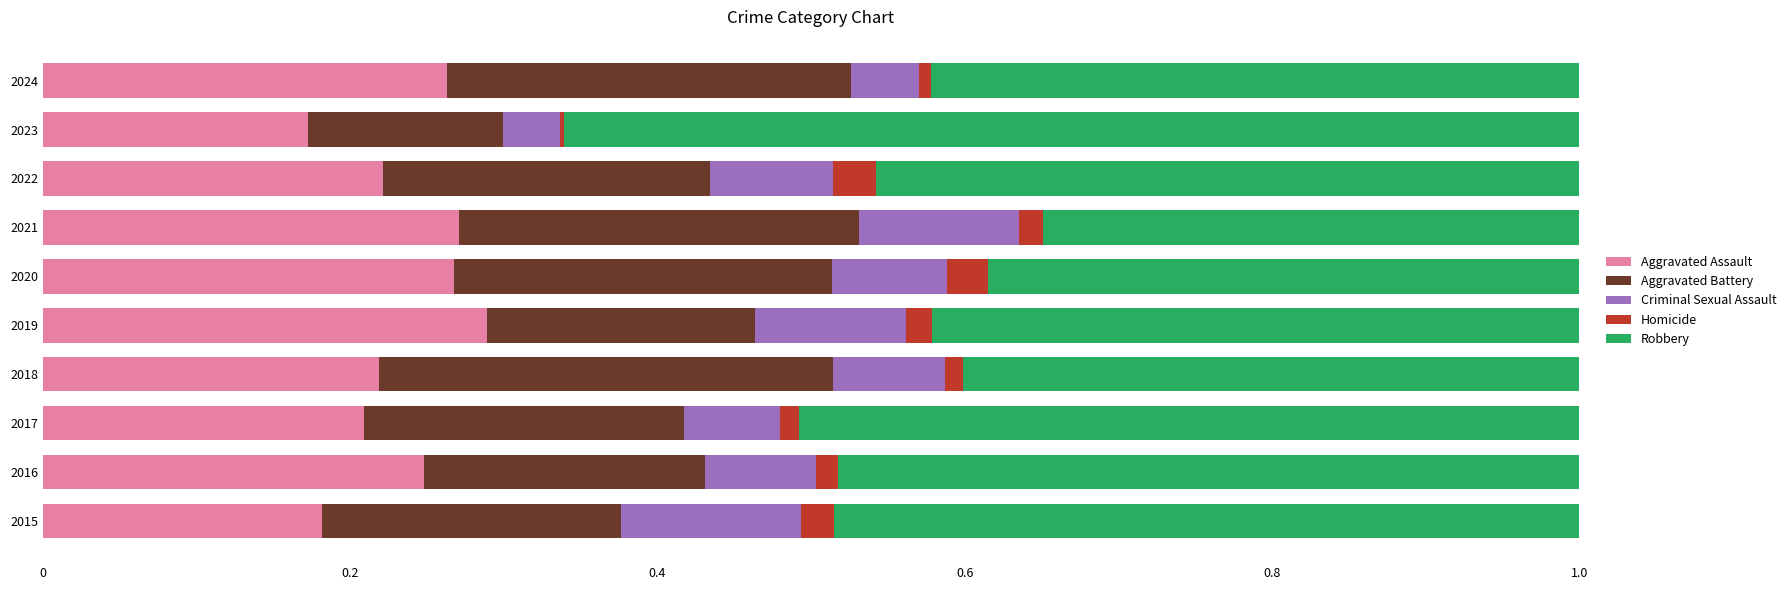

True or false: Aggravated Assault has a value of 0.1 at 2022.

False